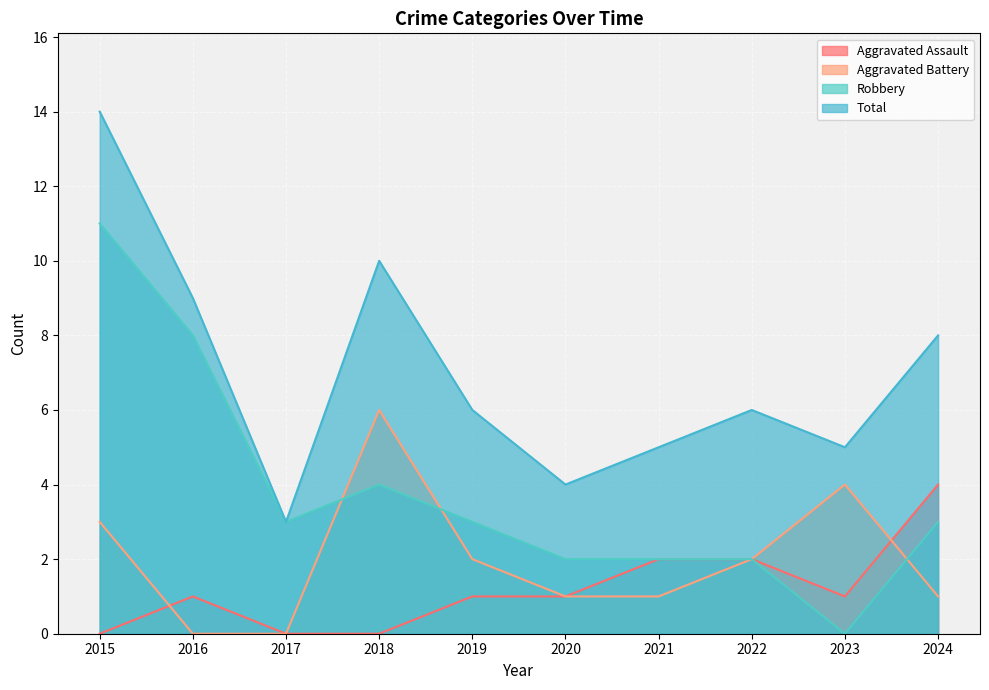

What is the value of the Aggravated Assault point at the 8th from the left?

2